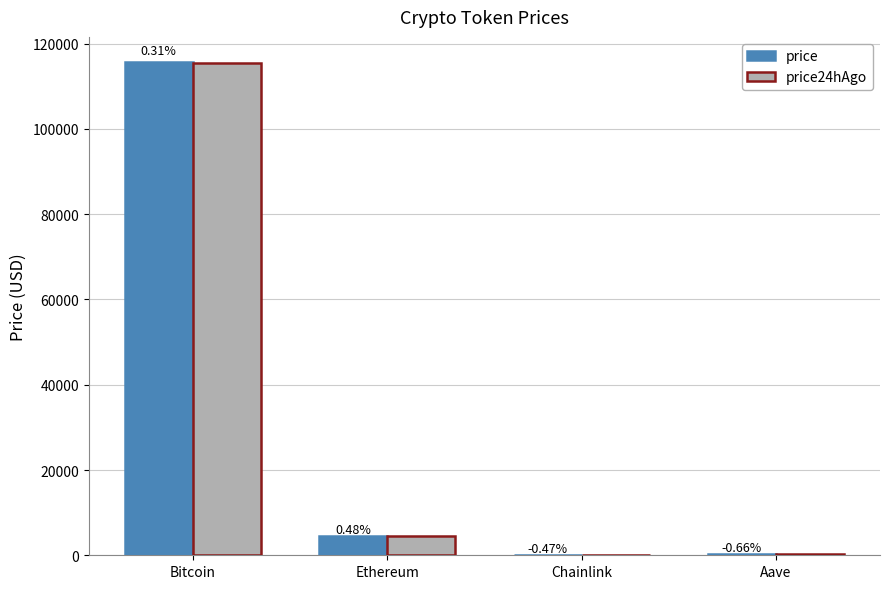

Which series has the largest total across all categories?

price